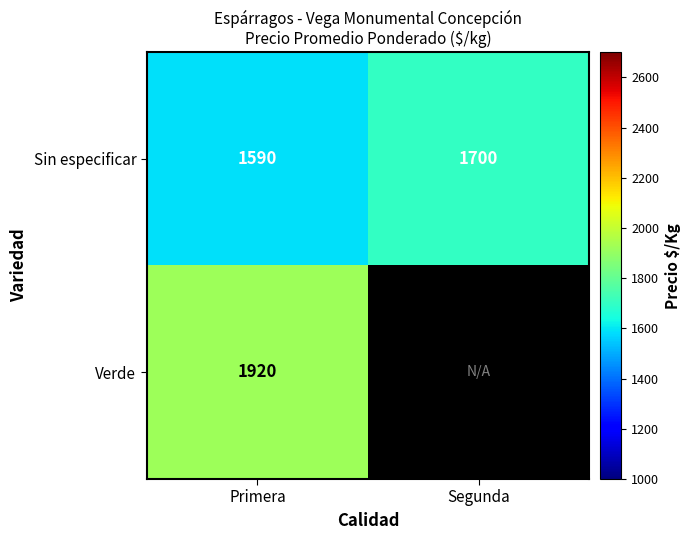

True or false: Verde has a value of 1920.0 at Primera.

True